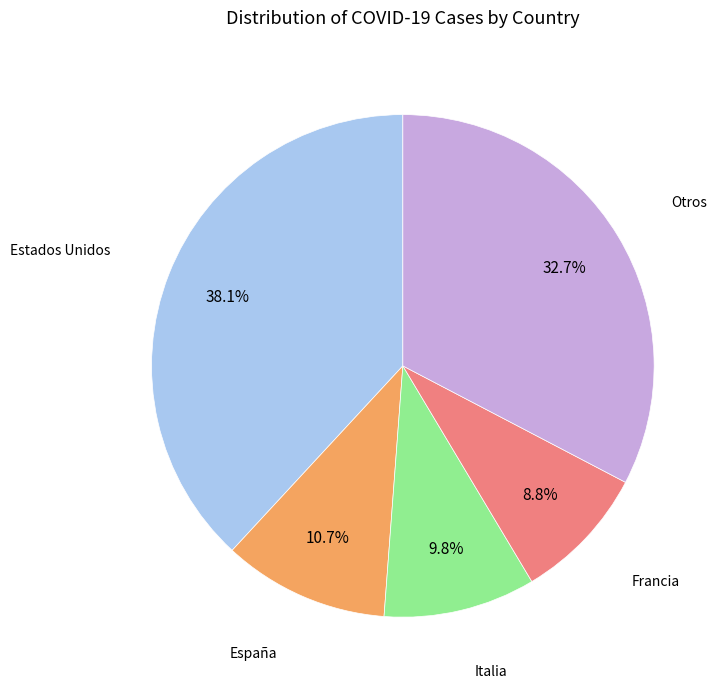

Which has a higher value, España or Francia?

España